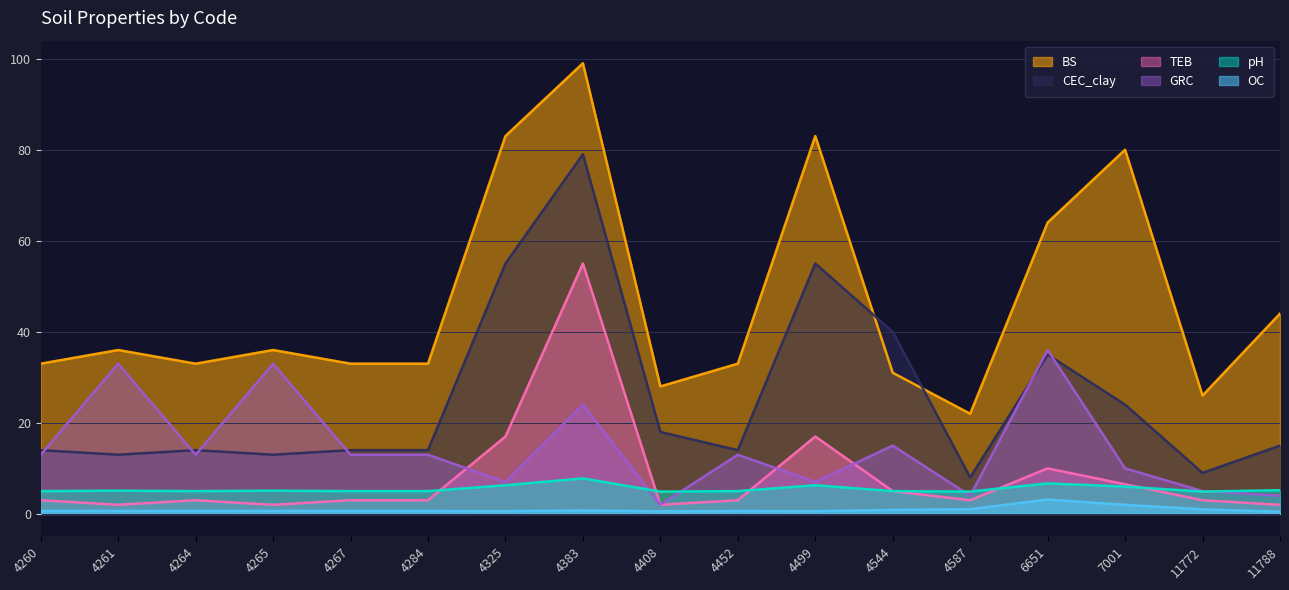

Read the BS value at 4284.

33.0